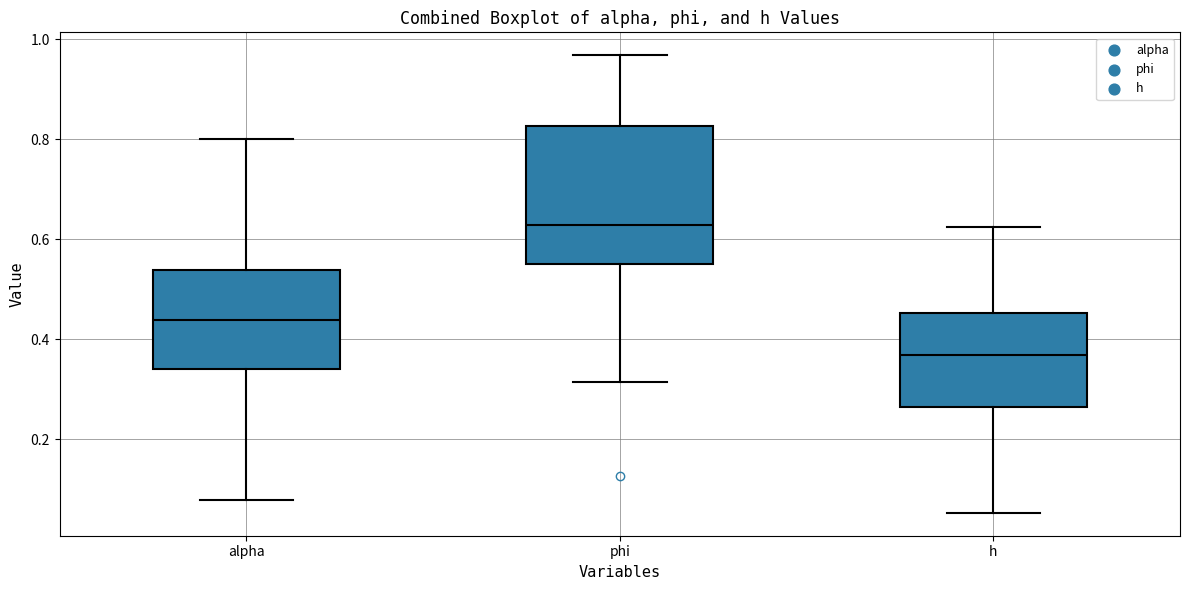

Which box has the lowest median line?

h